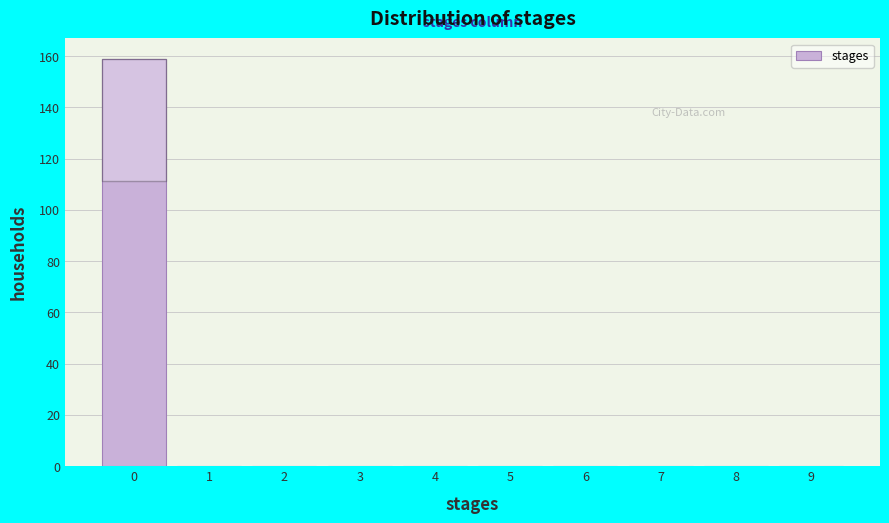

Reading left to right, what are all the values shown in this chart?

0=159	1=0	2=0	3=0	4=0	5=0	6=0	7=0	8=0	9=0